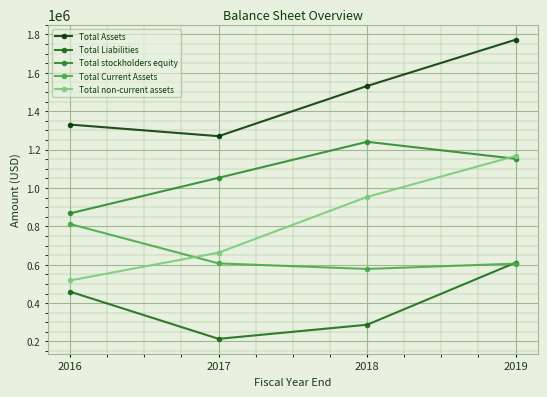

What is the value of the Total stockholders equity point at the 1st from the left?

867617